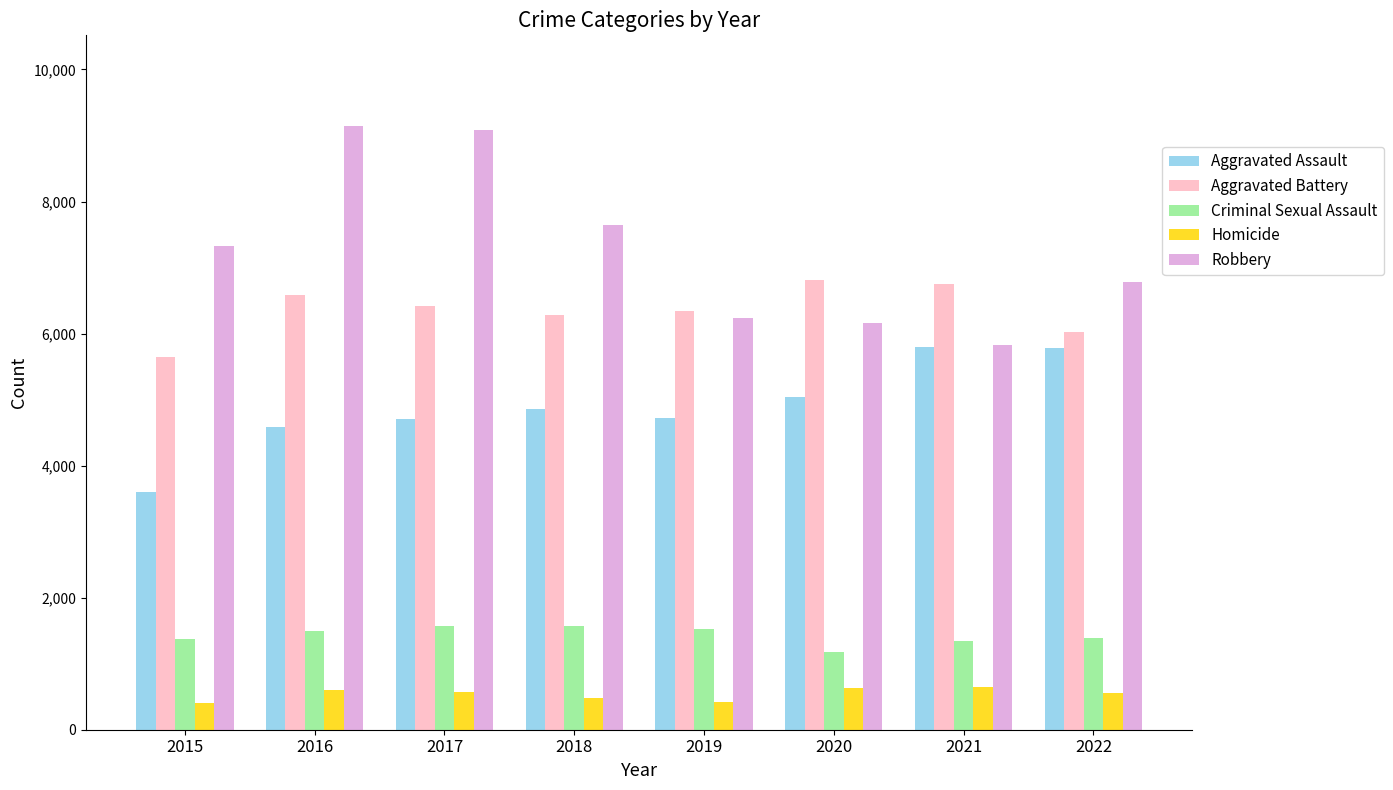

The value of Aggravated Battery at 2020 is 1501. True or false?

False